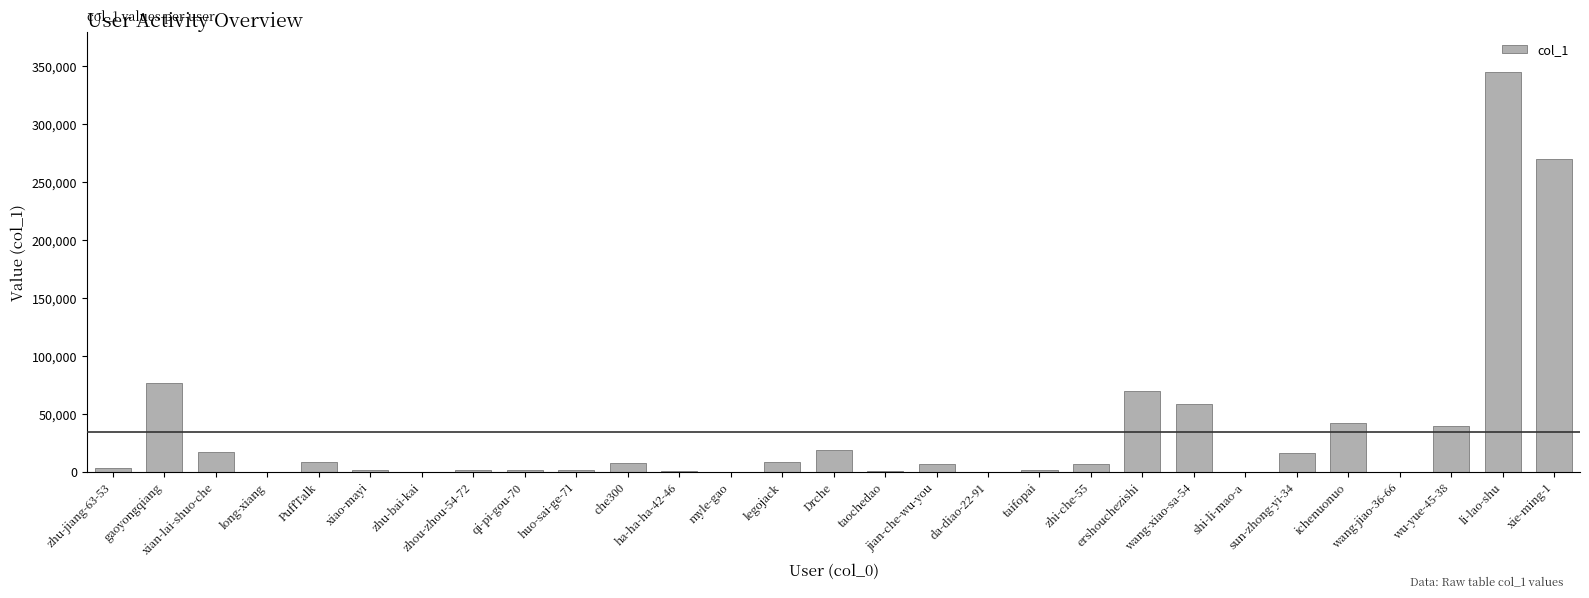

What is the greatest value displayed?

344684